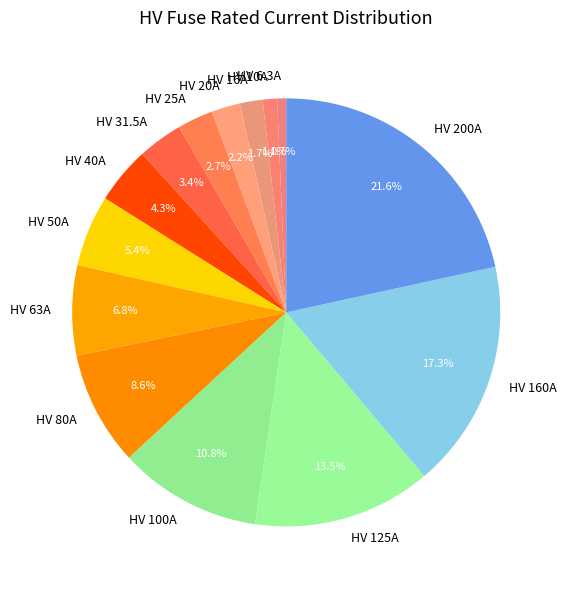

Is there any slice that represents more than half of the pie?

No